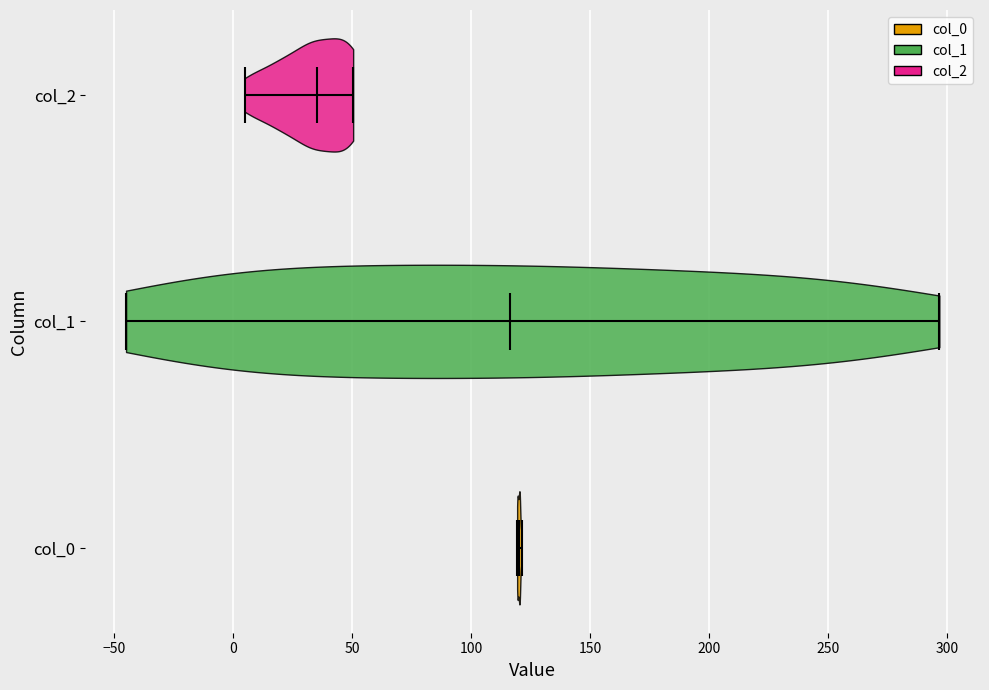

Reading bottom to top, read every violin against the x-axis: where its median line is, and the lowest and highest points it reaches. The values are not printed on the chart, so give them approximately, as read against the axis.

col_0: median line 120, lowest point 120, highest point 120
col_1: median line 115, lowest point -45, highest point 295
col_2: median line 35, lowest point 5, highest point 50